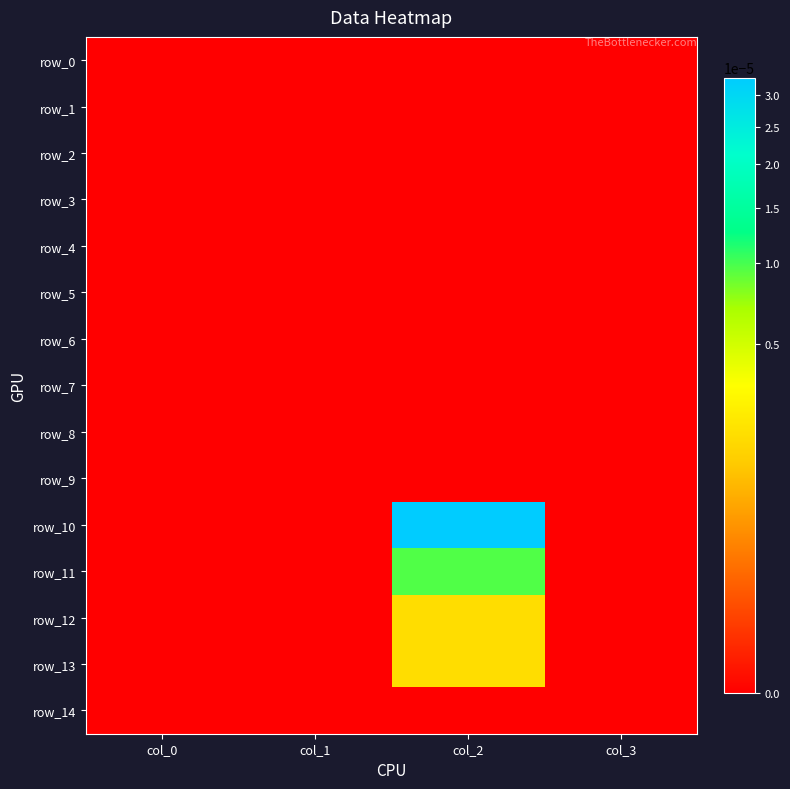

At which label does row_14 reach its minimum?

col_0